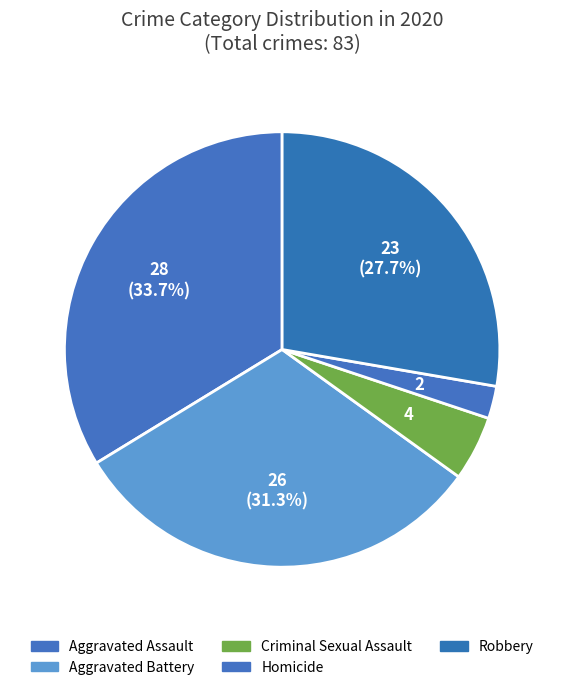

Is there a majority slice in this chart?

No